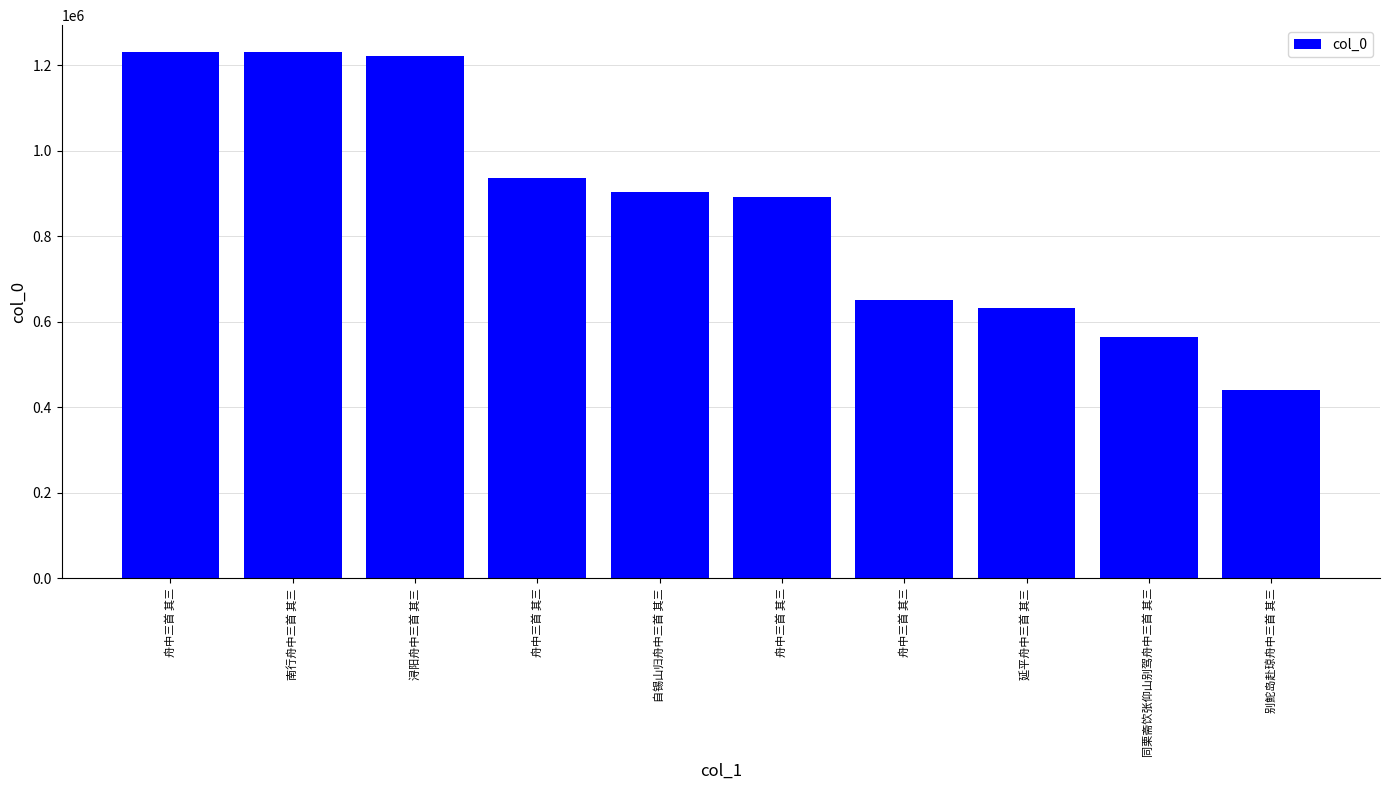

At which label does the data first exceed 902512?

舟中三首 其三